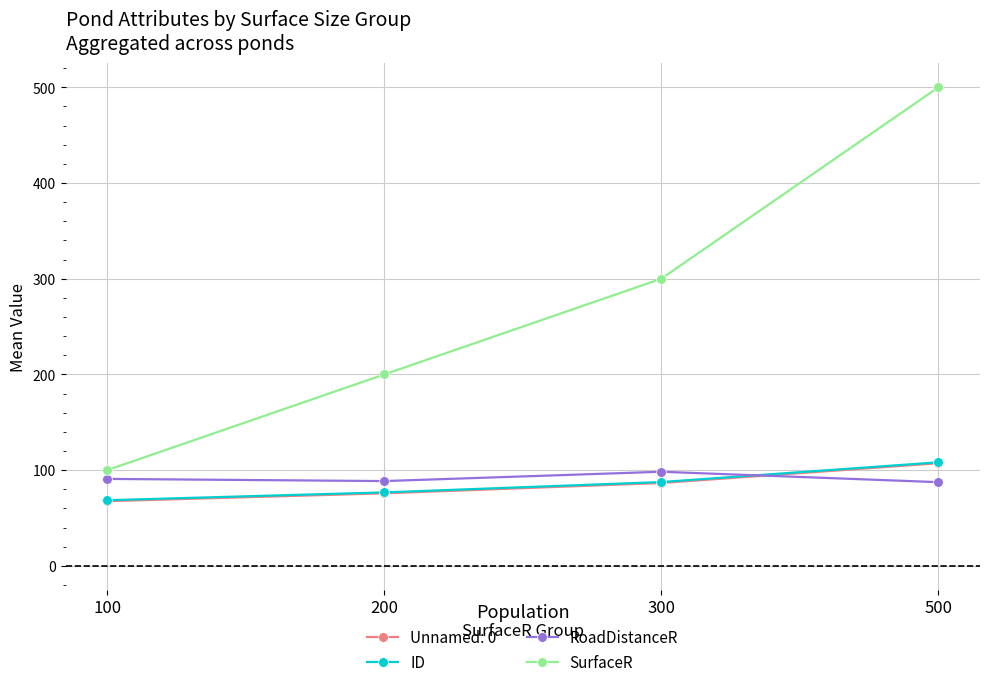

The value of ID at 100 is 26.0. True or false?

False